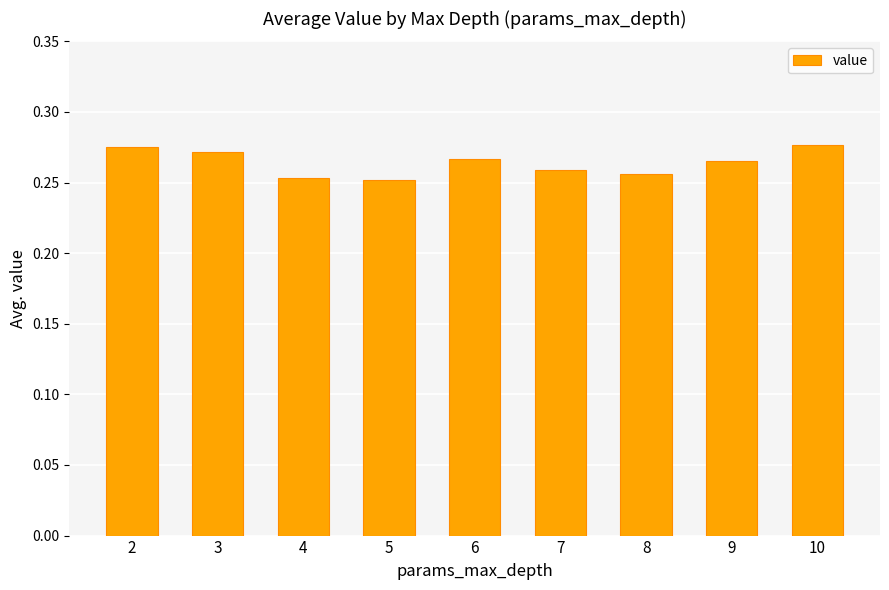

Does the chart contain stacked bars?

No